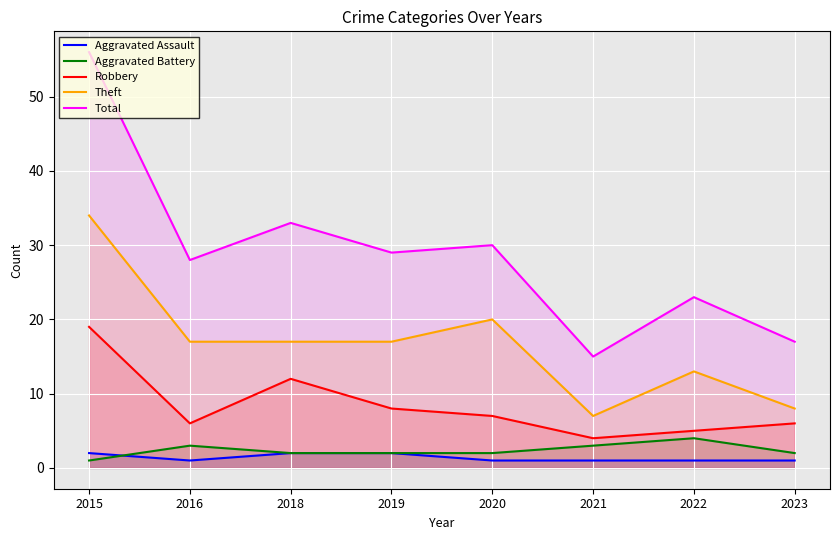

Does the chart display data point markers on the line(s)?

No